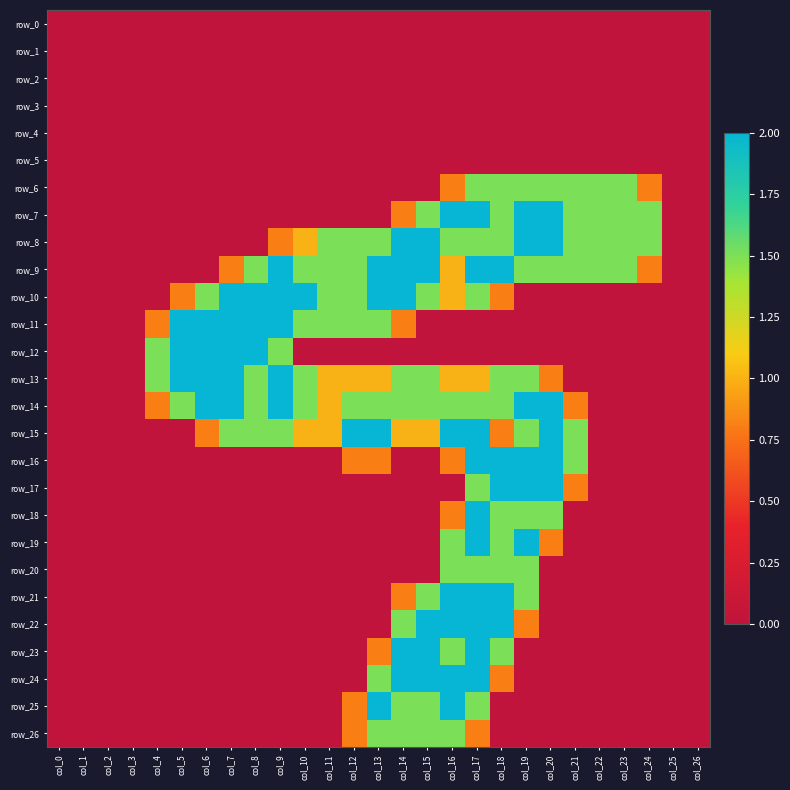

What is the total value across all series at col_18?

25.9